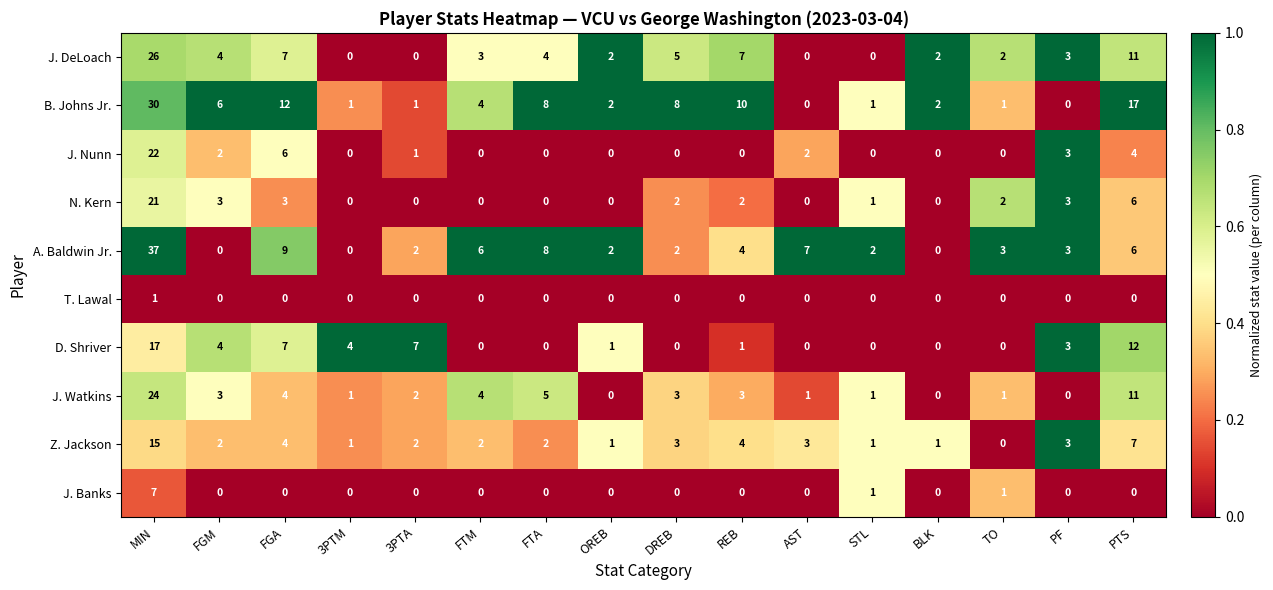

What is the difference between the J. DeLoach values at FGM and REB?

3